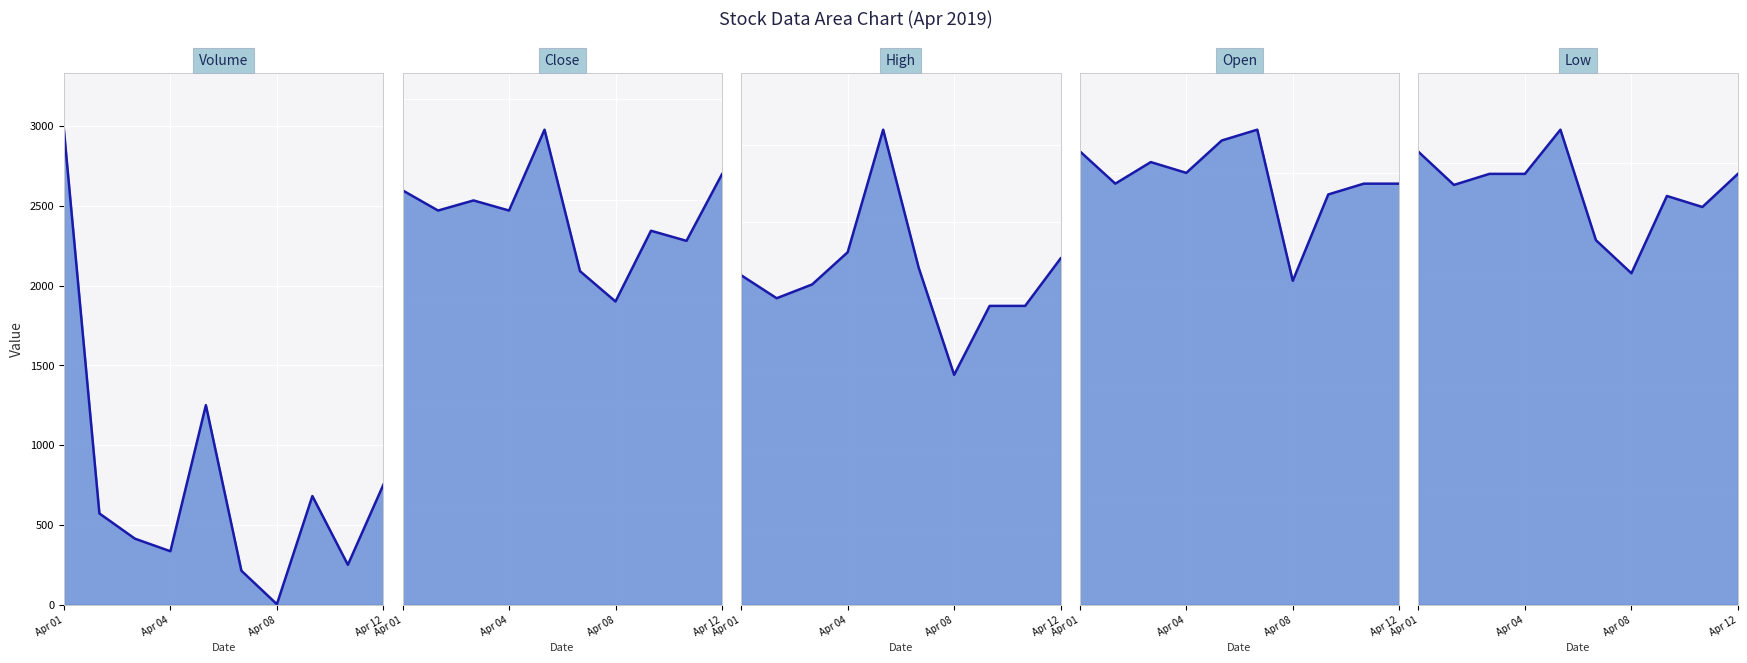

Which has a higher value, 5 or Apr 01?

Apr 01